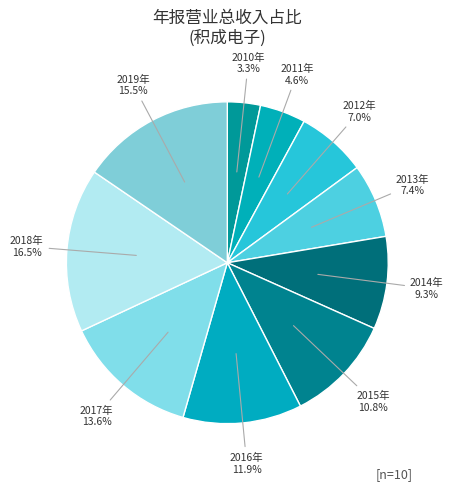

Count the number of slices in the pie.

10